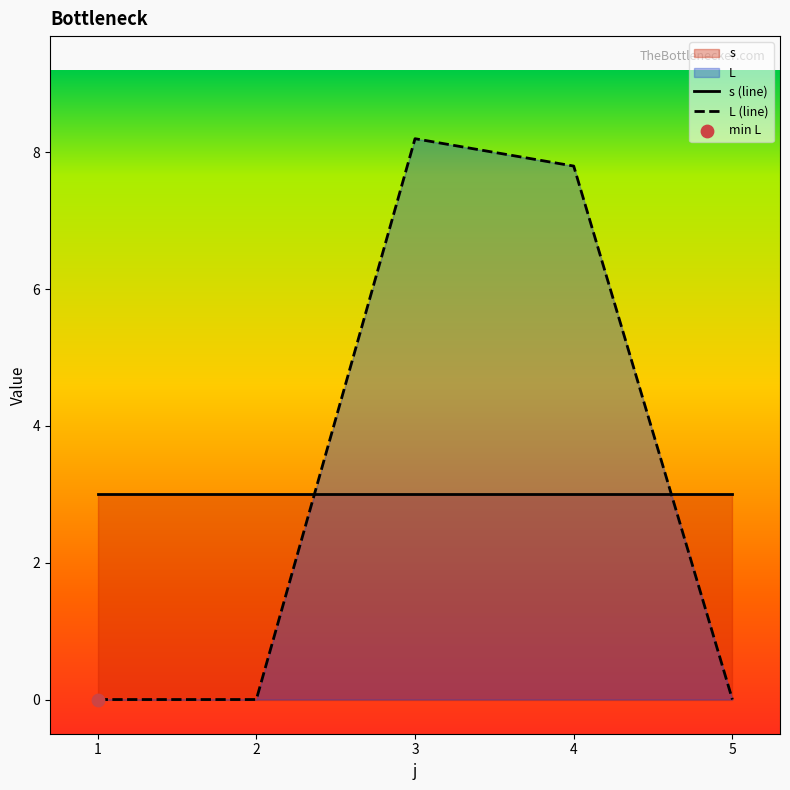

Which series contains the highest Y value?

L